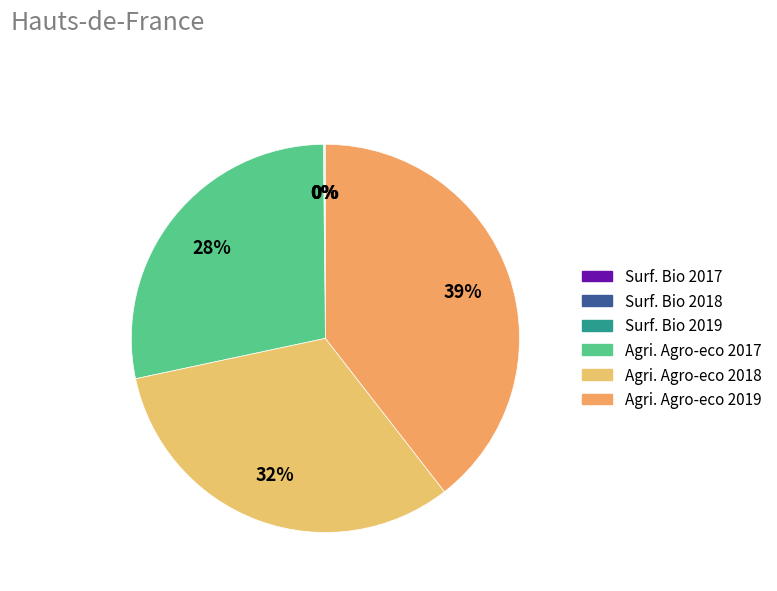

What is the largest slice in the pie chart?

Nb agriculteurs agro-eco (2019)